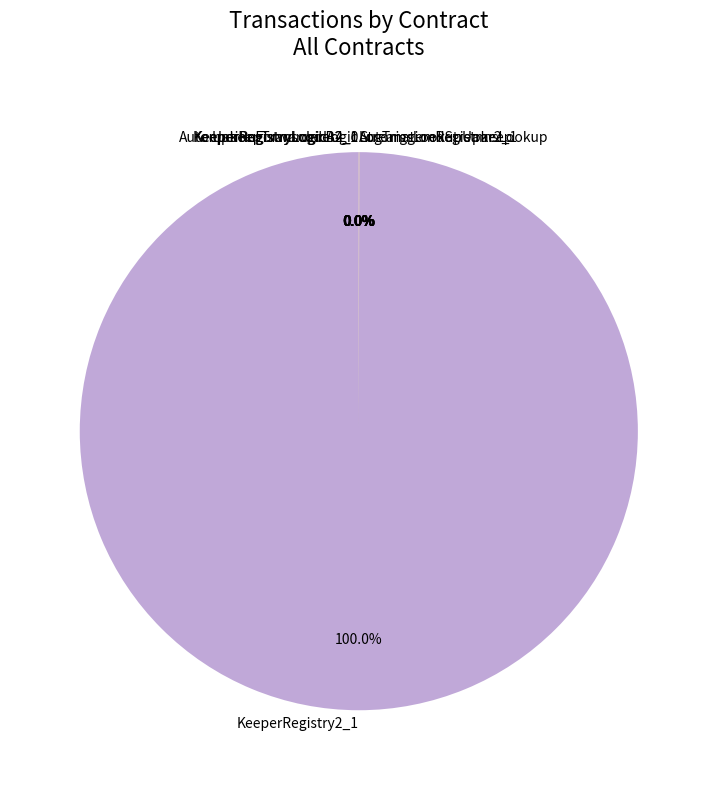

Does KeeperRegistry2_1 account for over 50% of the chart?

Yes